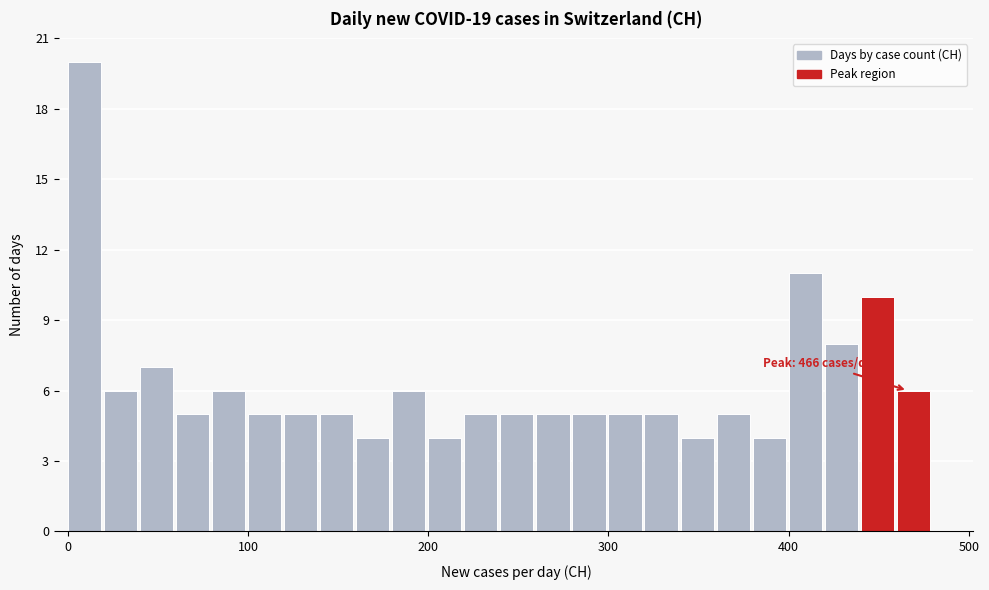

Read against the x-axis, roughly where is the centre of the tallest bar?

10